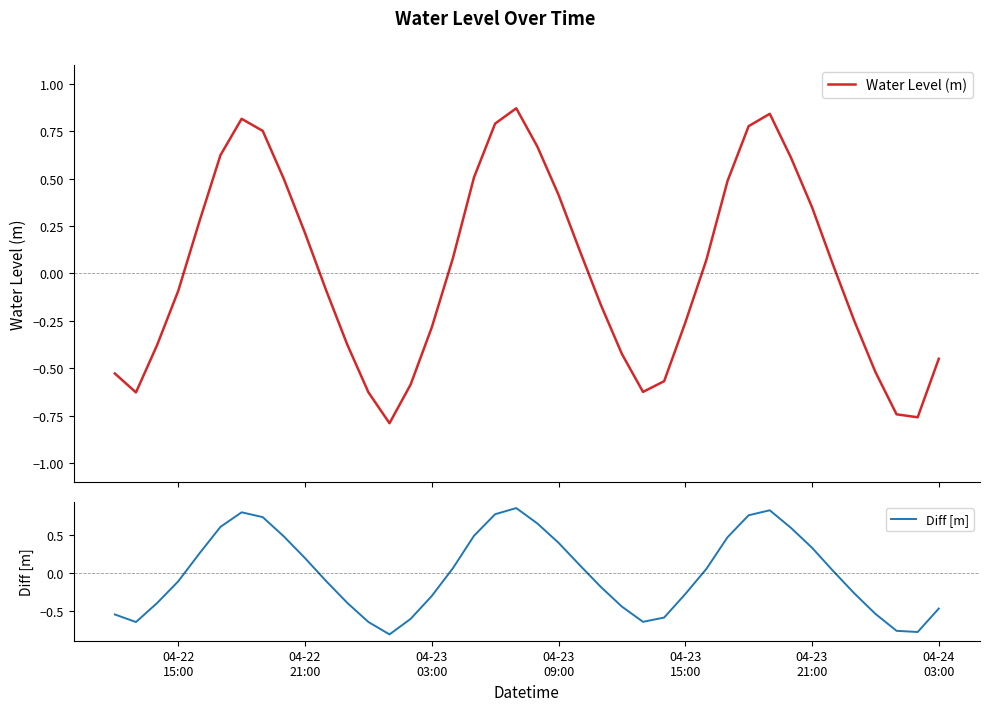

True or false: Water Level (m) and Diff [m] intersect in this chart.

False